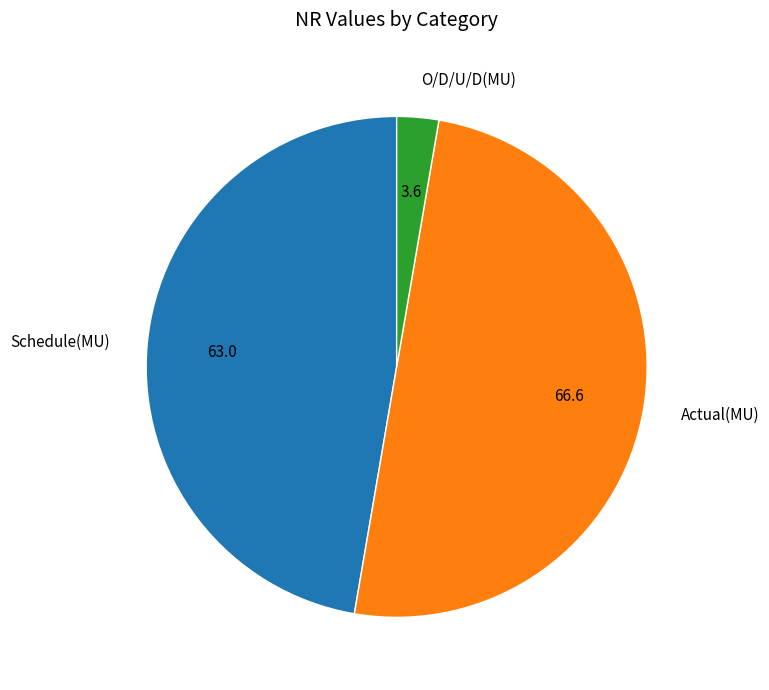

Is O/D/U/D(MU) the majority of the pie?

No